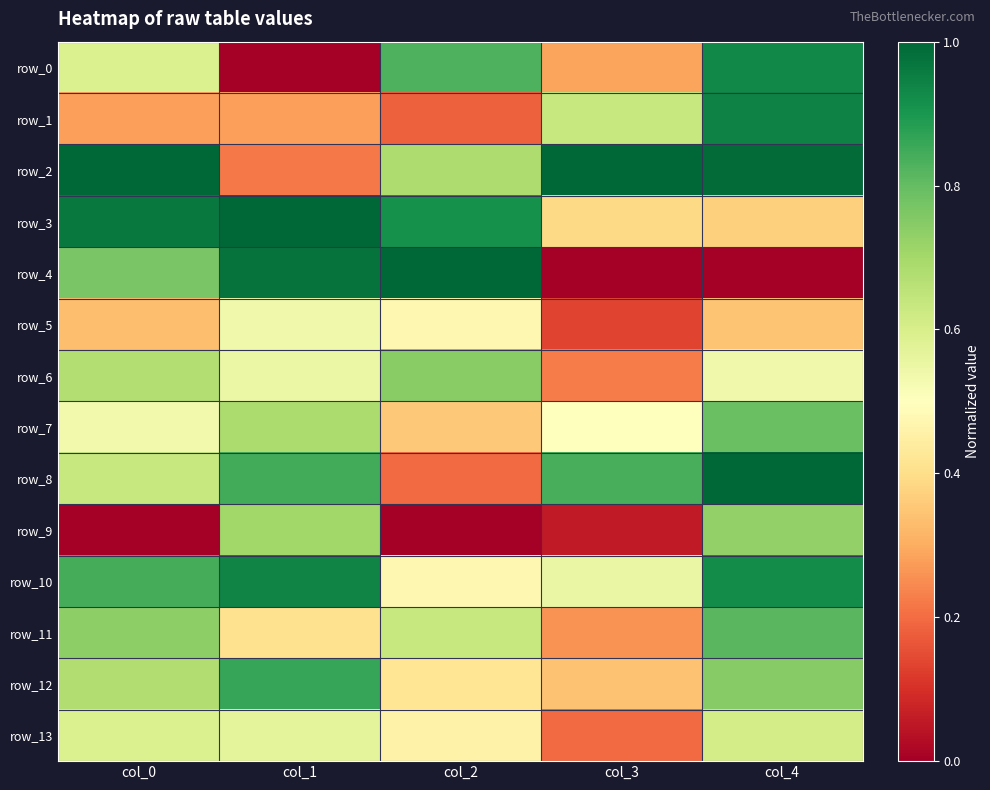

At how many categories does at least one series exceed 0?

5